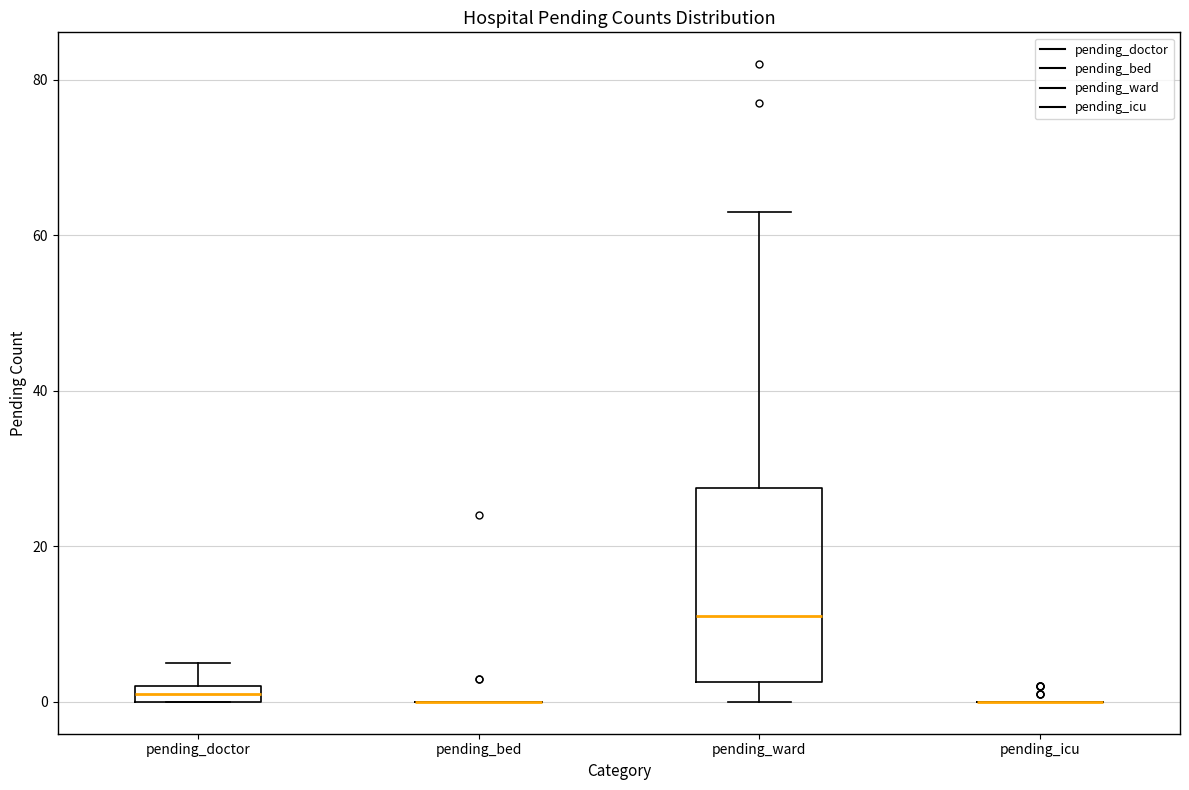

Which box is the tallest, from its lower edge to its upper edge?

pending_ward